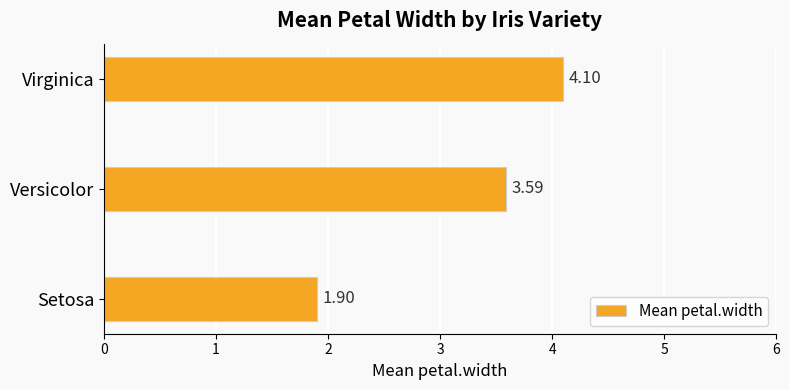

At which label is the value closest to 3?

Versicolor